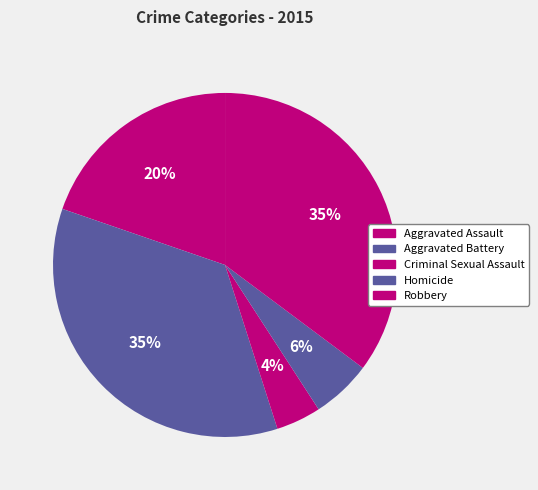

Which category has the smallest portion of the pie?

Criminal Sexual Assault